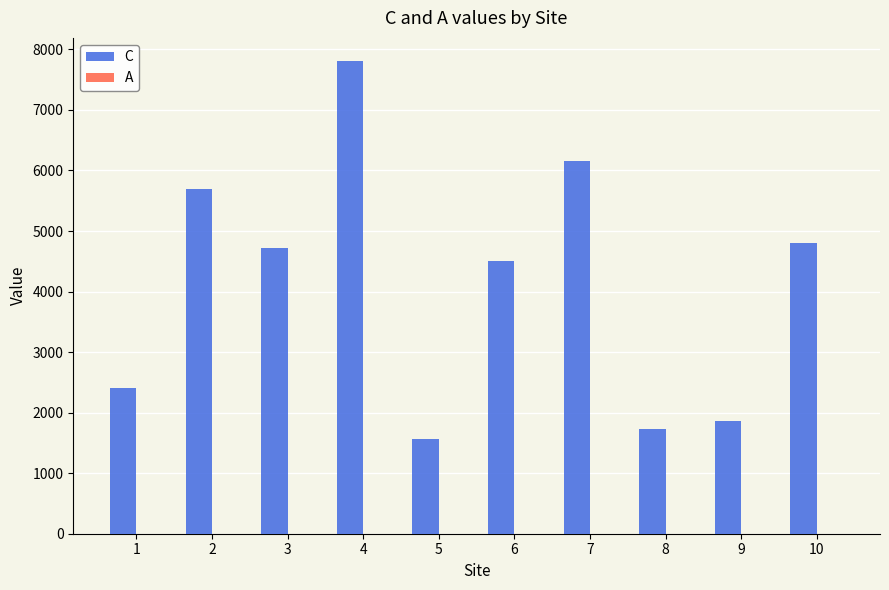

What is the maximum value shown in the chart?

7800.0